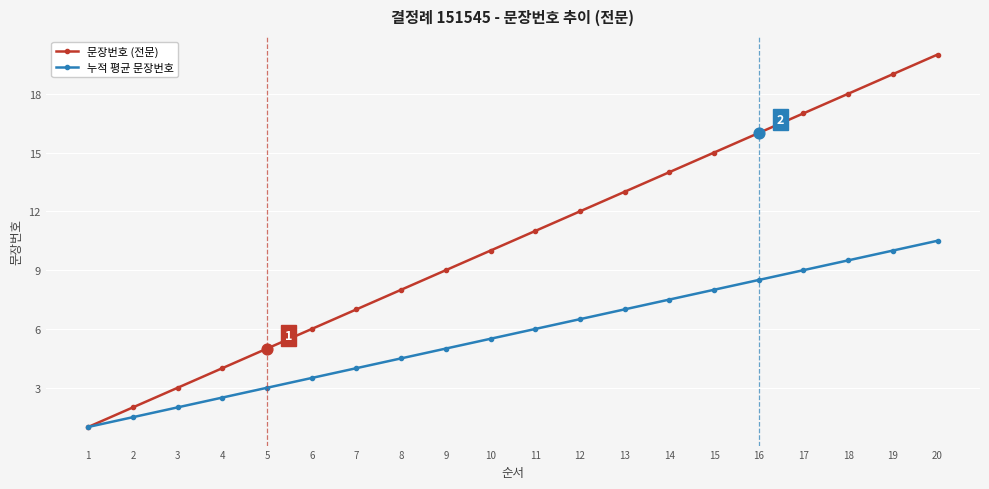

Which series has the largest total across all categories?

문장번호 (전문)